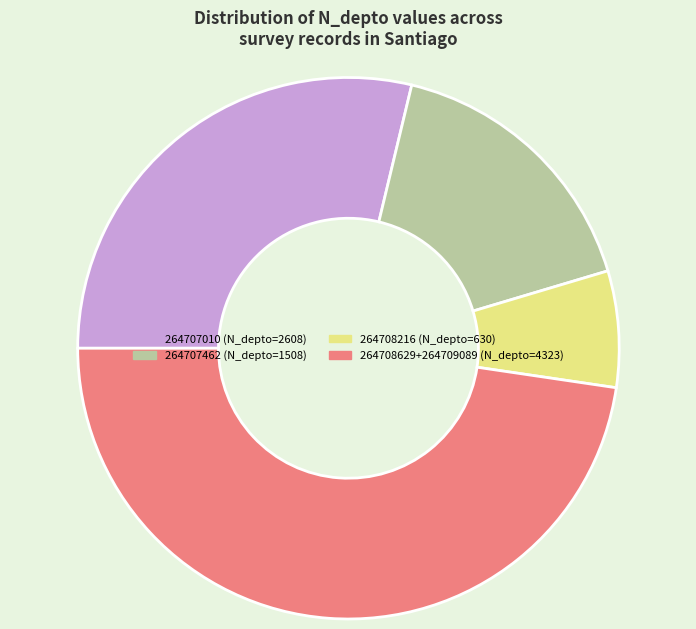

Does any single category account for the majority?

No